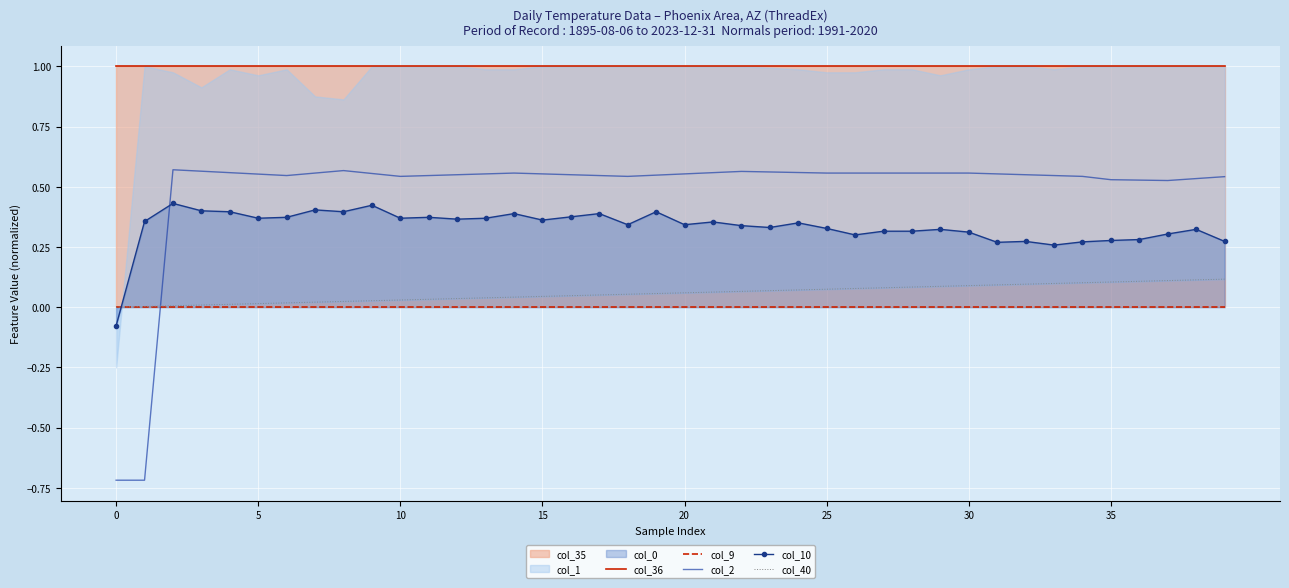

True or false: col_10 and col_2 cross at least once.

True